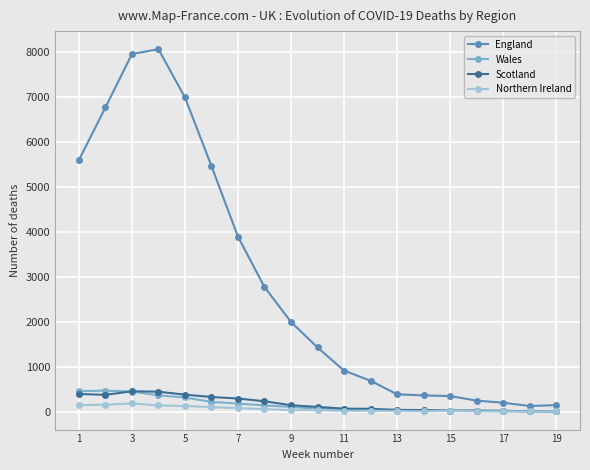

What is the maximum value shown in the chart?

8063